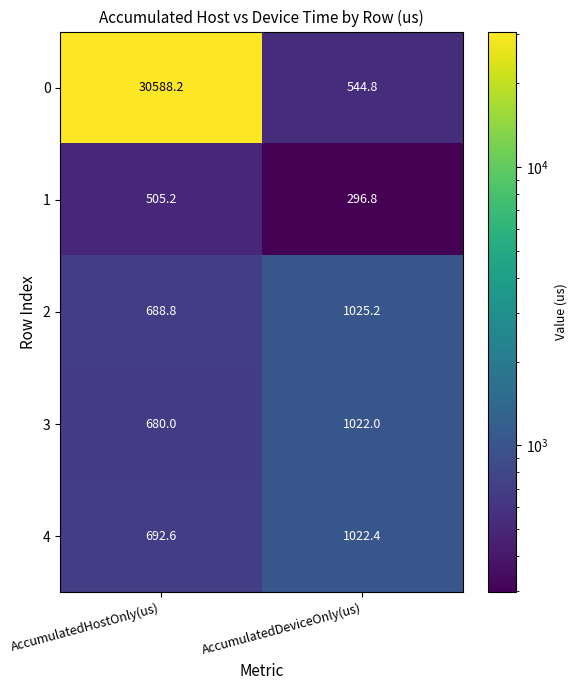

What is the total value across all series at AccumulatedDeviceOnly(us)?

3911.2